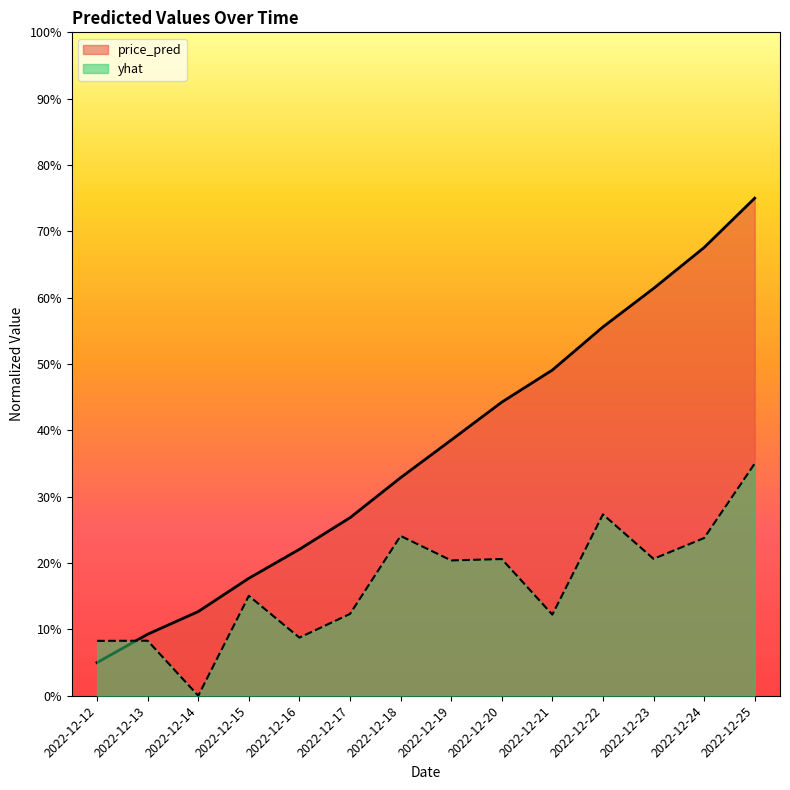

Rank the series at 2022-12-20 from lowest to highest value.

yhat, price_pred